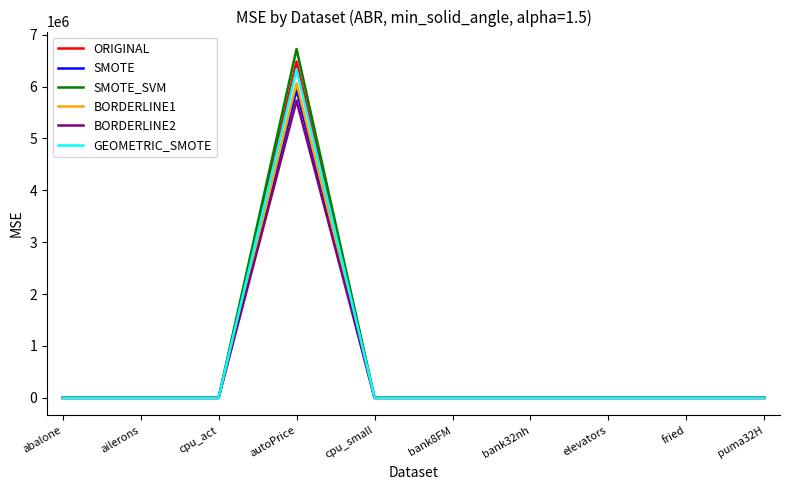

What is the difference between the maximum and minimum values in the GEOMETRIC_SMOTE series?

6328916.0